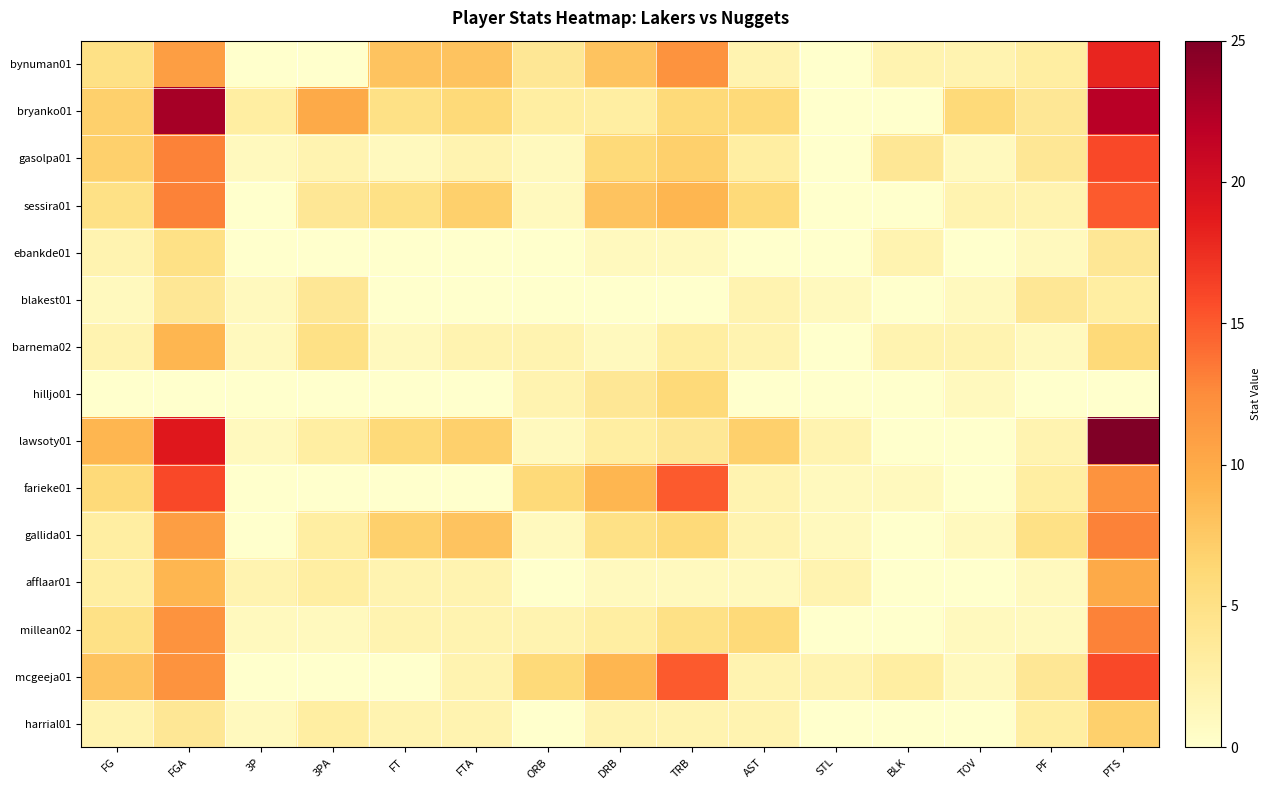

At how many categories does at least one series exceed 17?

2